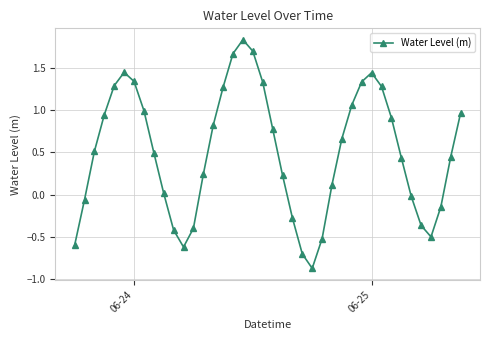

Does the chart display data point markers on the line(s)?

Yes